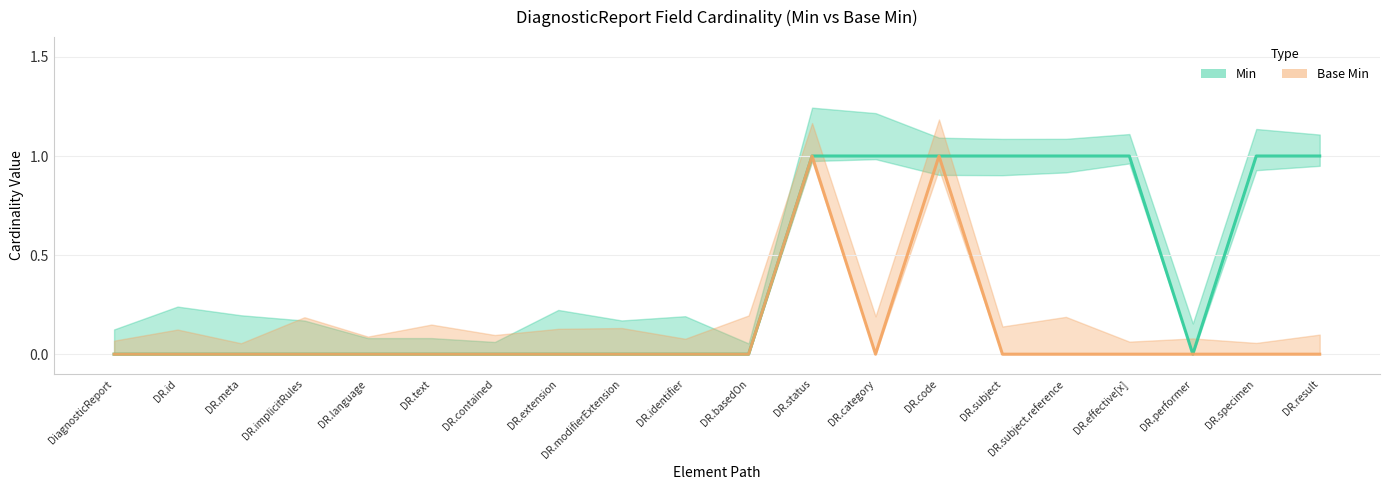

What is the label of the 5th point from the right?

DR.subject.reference